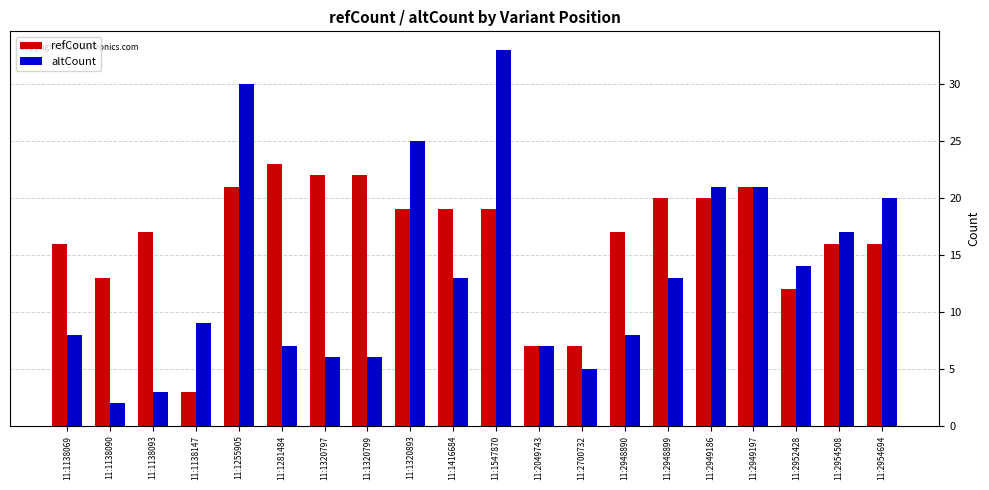

What is the maximum value for altCount?

33